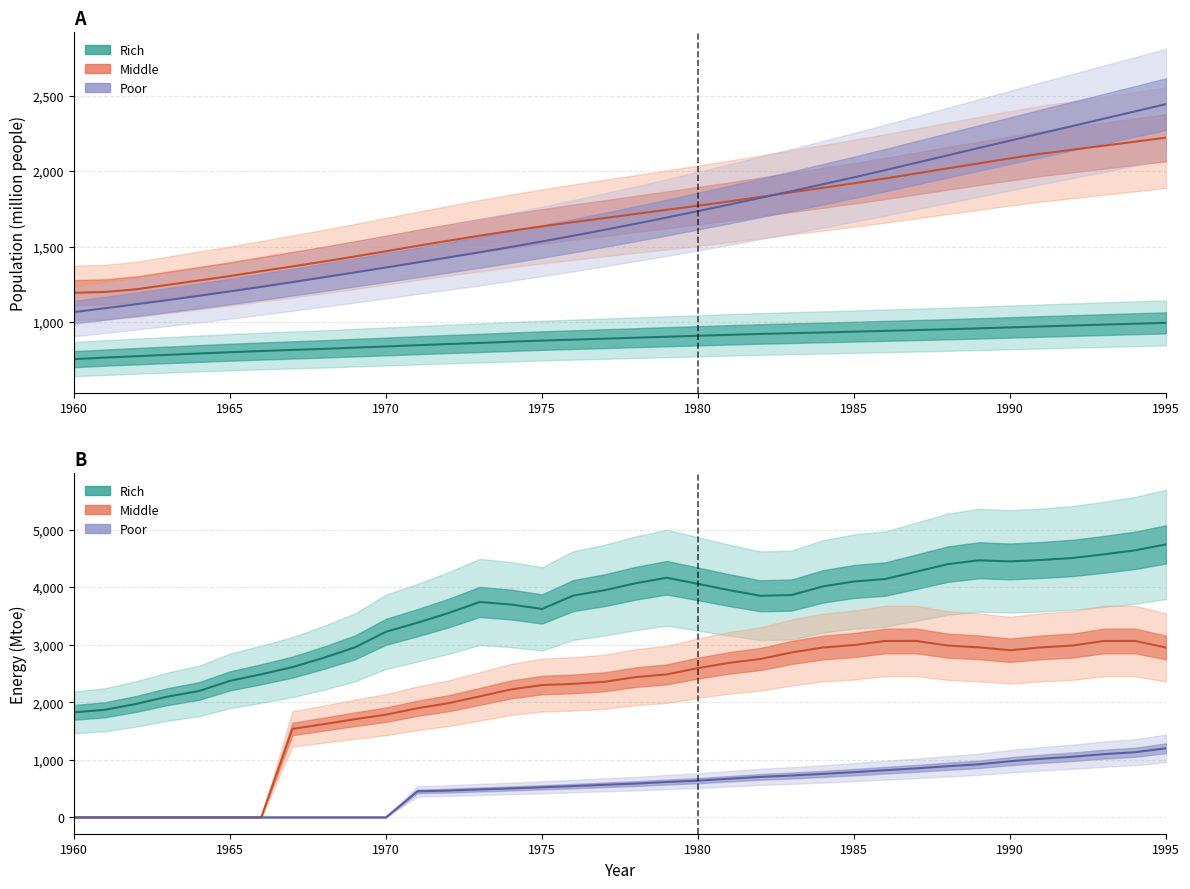

Is it true that Population_Middle equals 2115.4 at 1991?

True